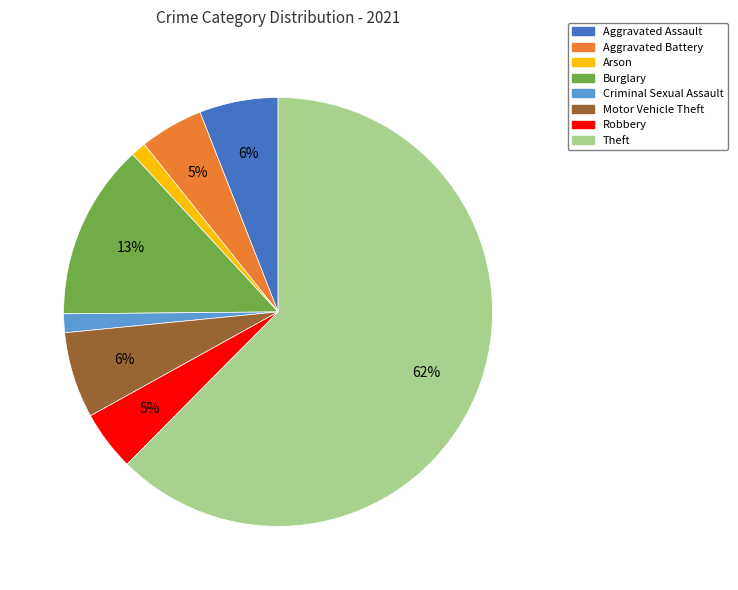

To the nearest percent, what is the combined percentage of Aggravated Battery and Aggravated Assault?

11%